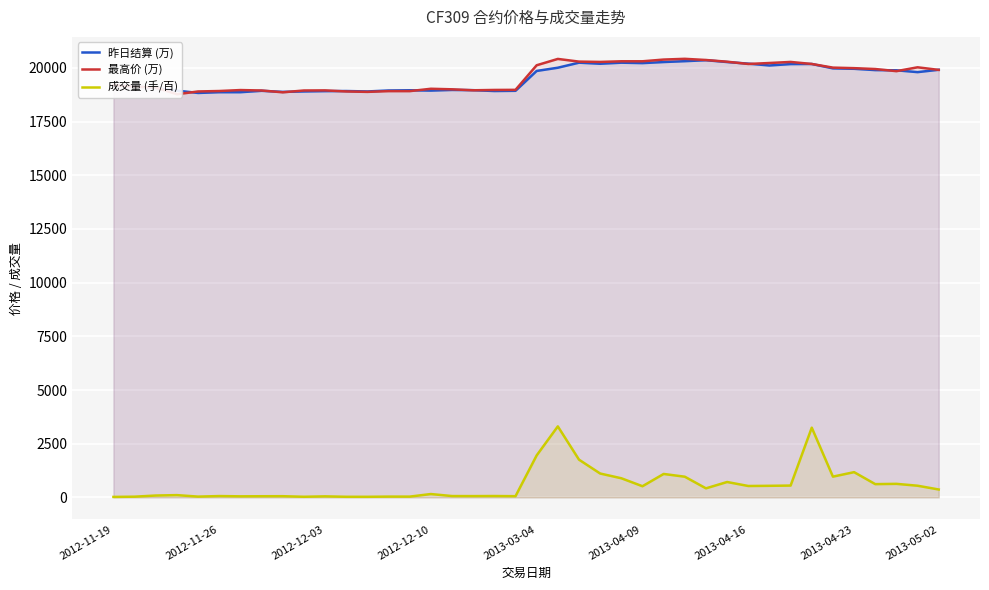

After their last crossing, which series has the higher values: 最高价 (万) or 昨日结算 (万)?

昨日结算 (万)